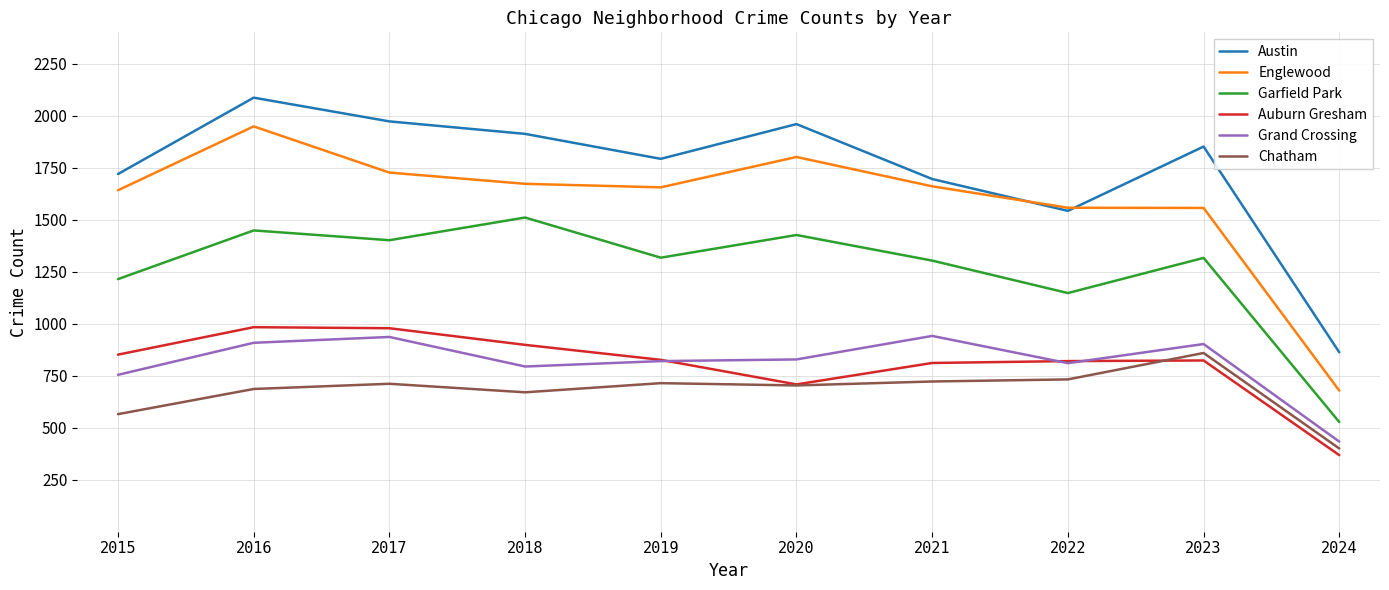

True or false: Austin and Auburn Gresham cross at least once.

False